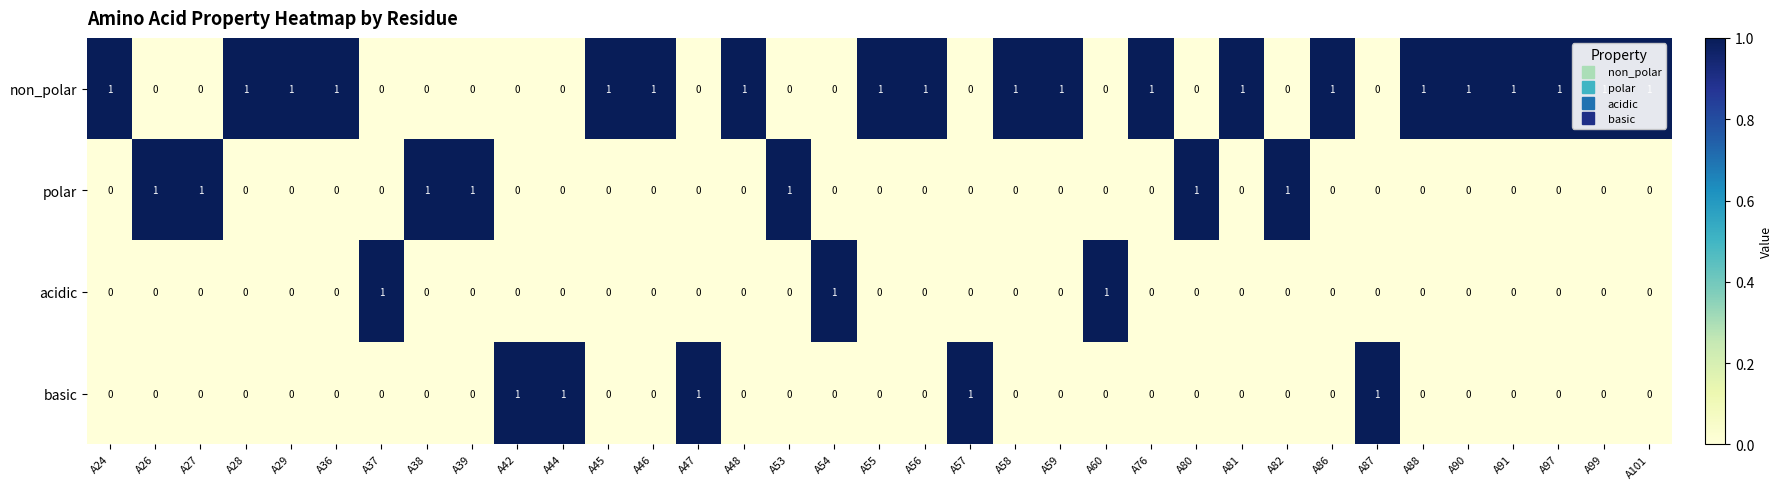

The value of acidic at A44 is 0. True or false?

True